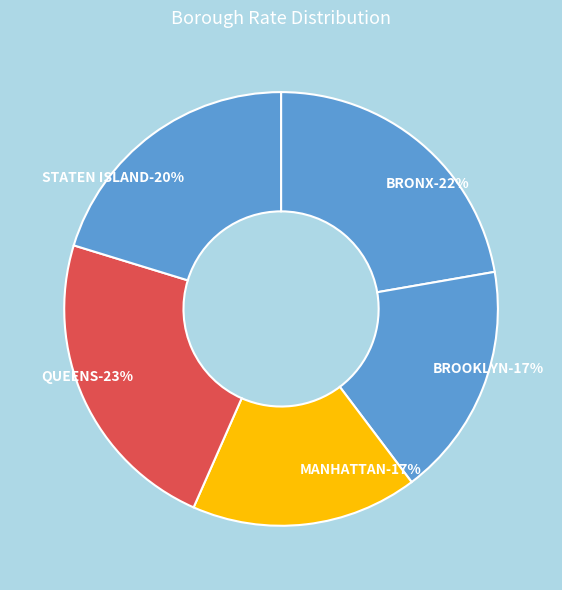

To the nearest percent, what portion does BRONX represent?

22%